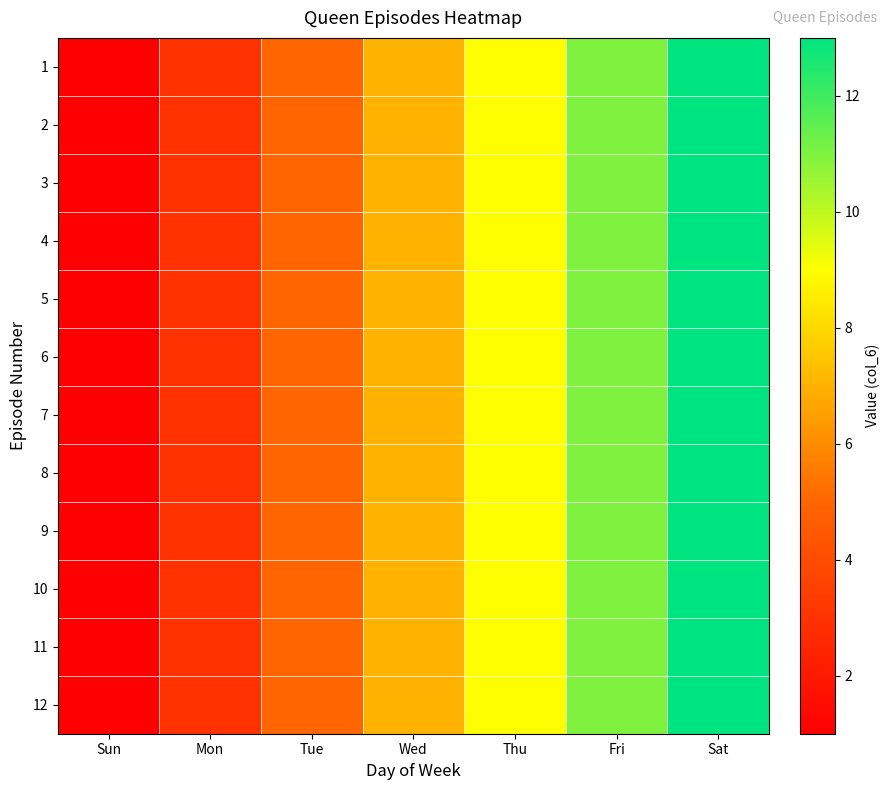

Which series has the largest range (max minus min)?

1